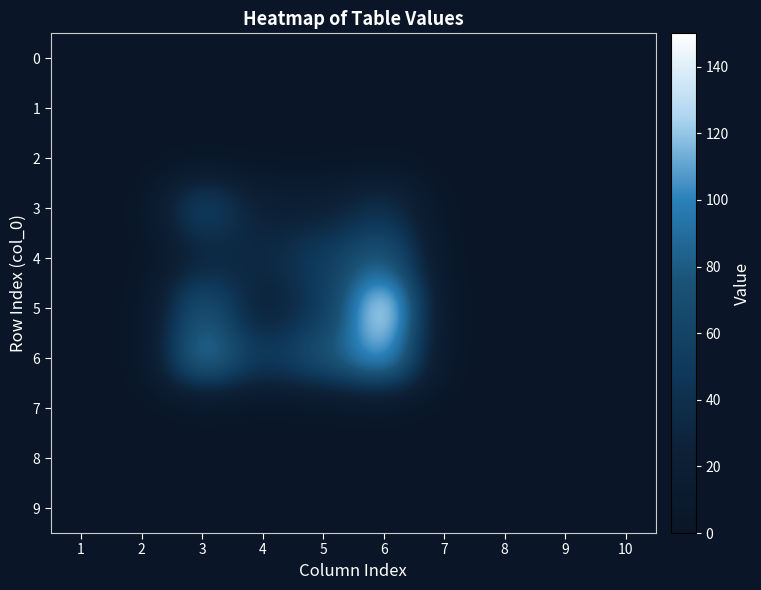

At which category is the sum across all series the highest?

6